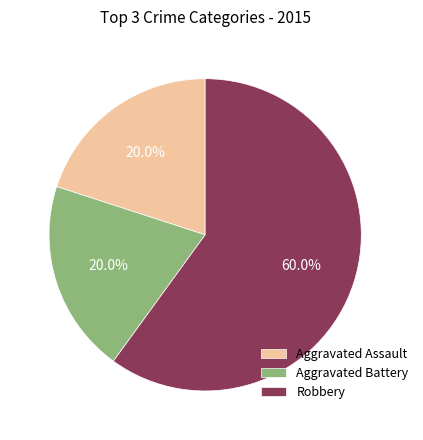

To the nearest percent, what is the difference between the largest and smallest slice percentages?

40%